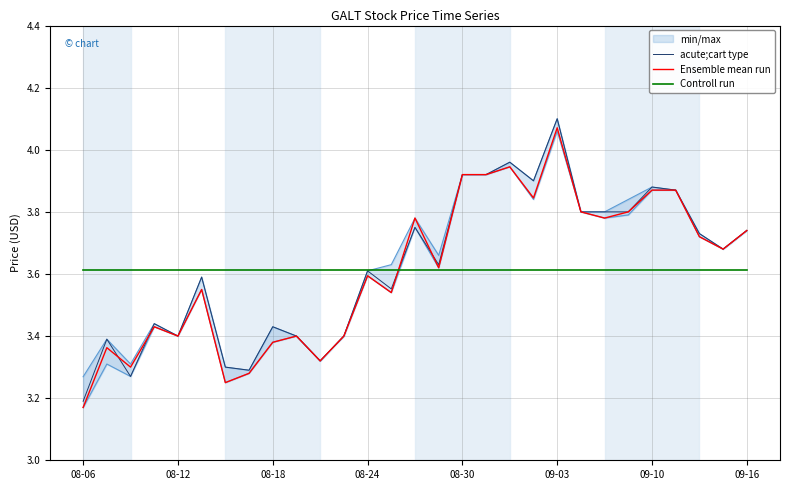

Which category has the lowest value in the acute;cart type series?

08-06